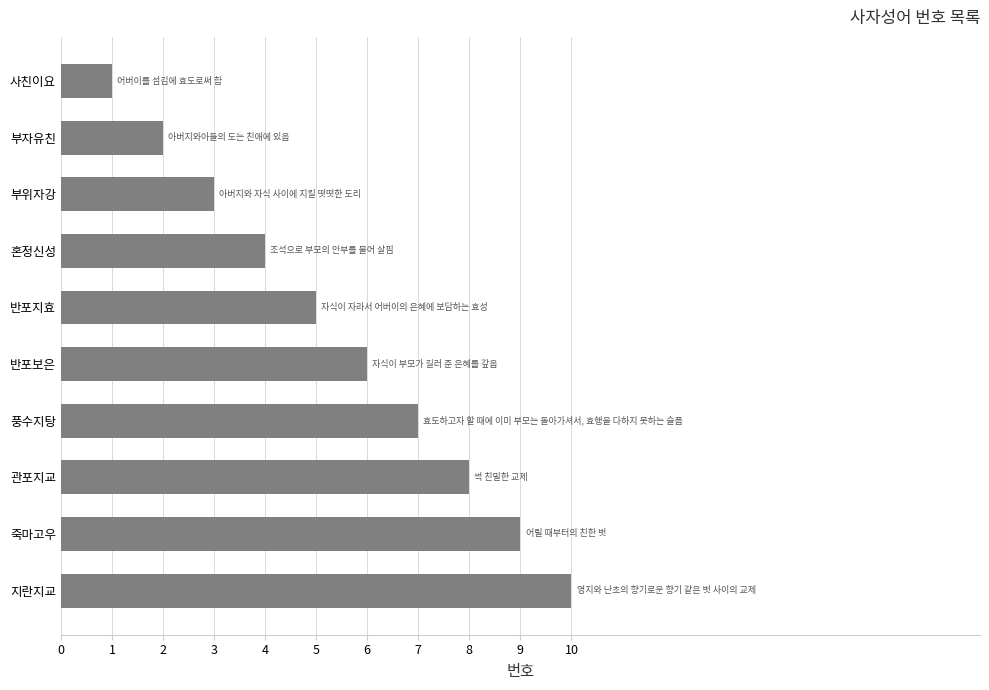

Is it true that the value at 관포지교 is 8?

True